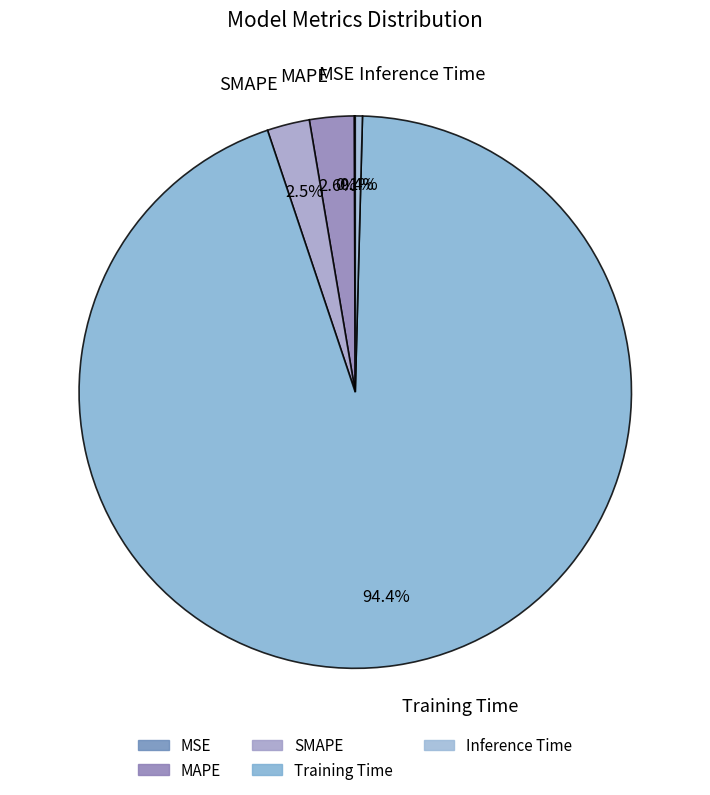

Which category has the biggest portion of the pie?

Training Time